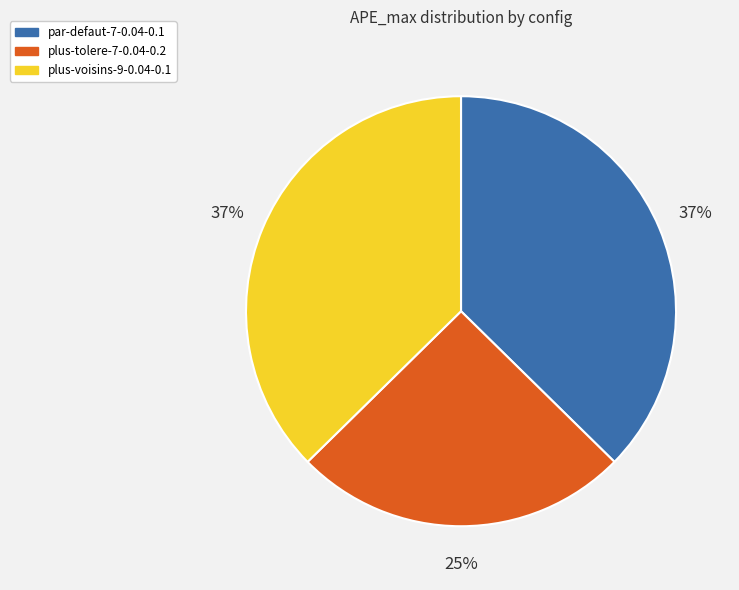

Count the number of slices in the pie.

3